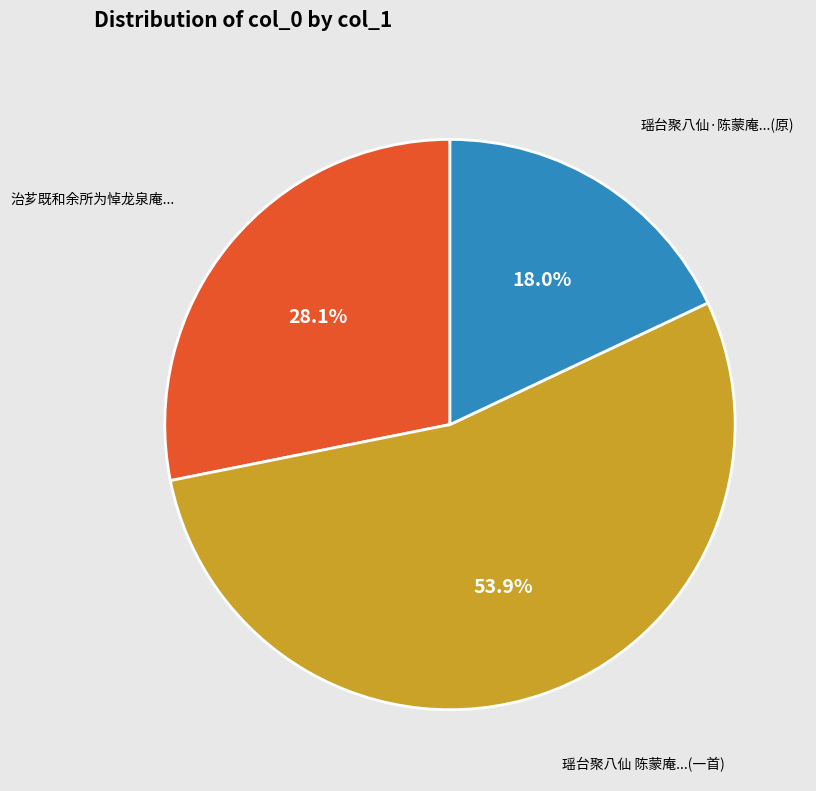

Between 瑶台聚八仙 陈蒙庵...(一首) and 治芗既和余所为悼龙泉庵..., which is larger?

瑶台聚八仙 陈蒙庵...(一首)